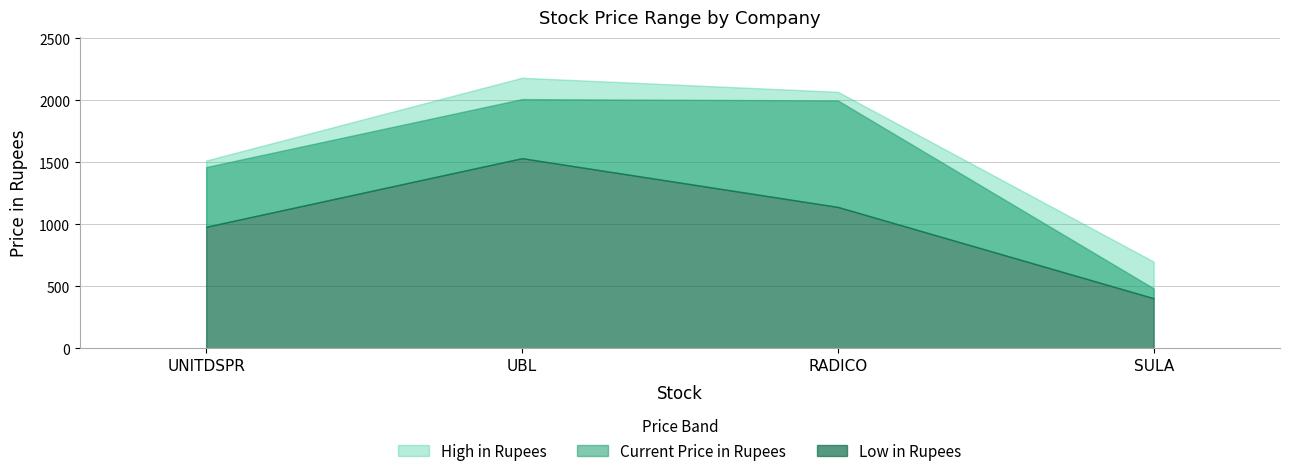

Which label corresponds to the smallest value in the chart?

SULA